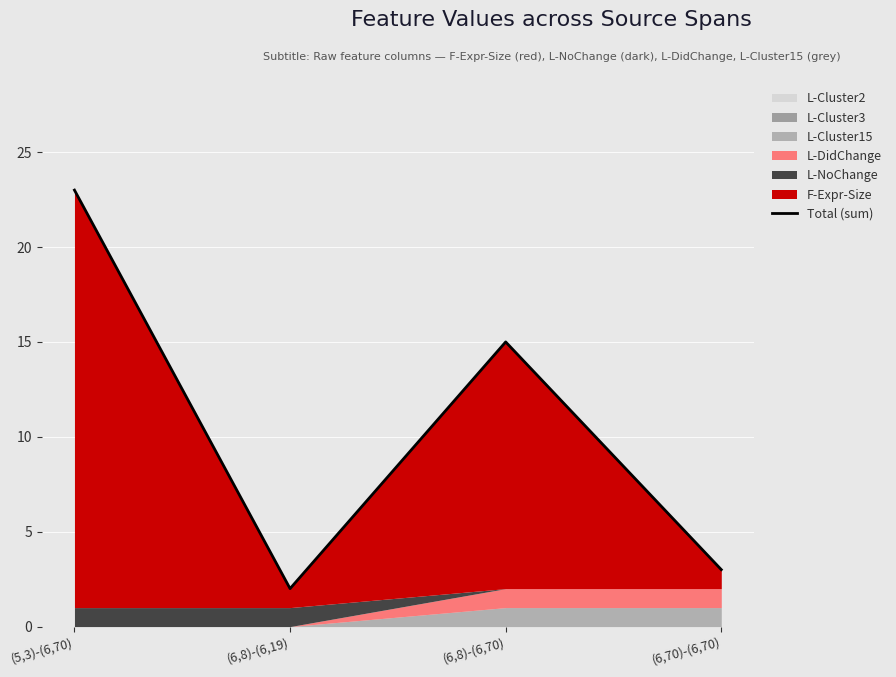

Where is the first local maximum?

(6,8)-(6,70)